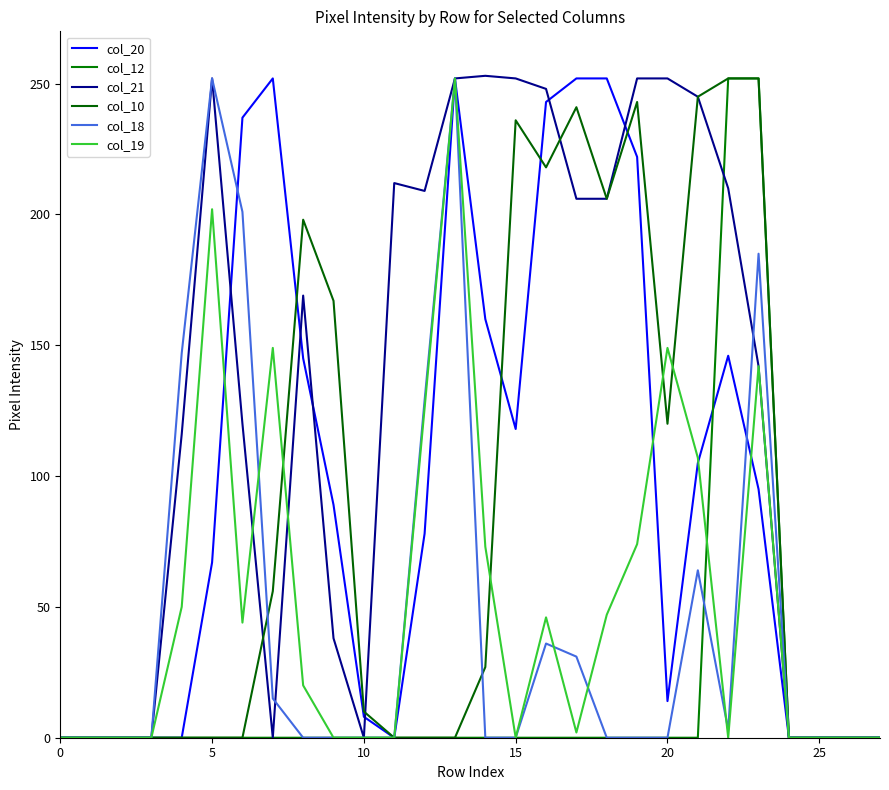

What is the value of the col_12 point at the 23rd from the left?

252